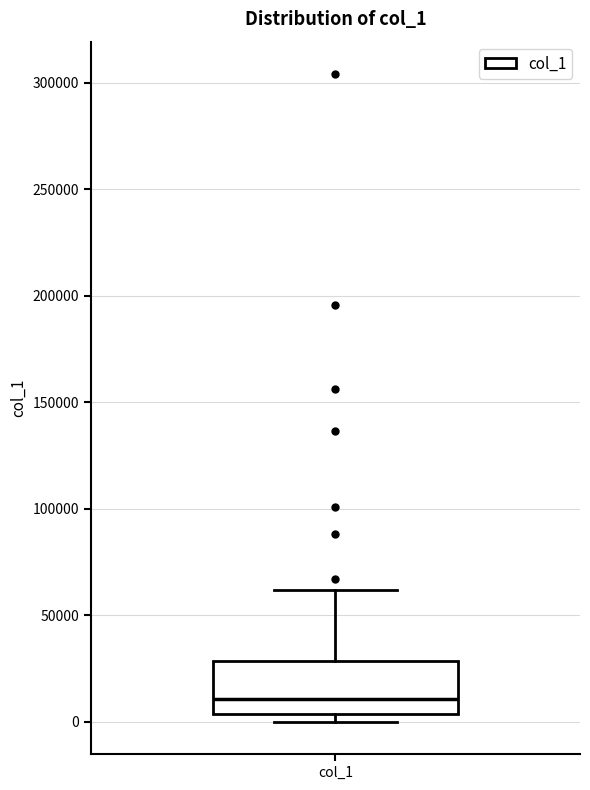

Transcribe this box plot: give where the median line is, the range the box spans, and where the two whiskers end, as read against the y-axis. The values are not printed on the chart, so give them approximately, as read against the axis.

median 10000, box 5000 to 30000, whiskers 0 to 60000